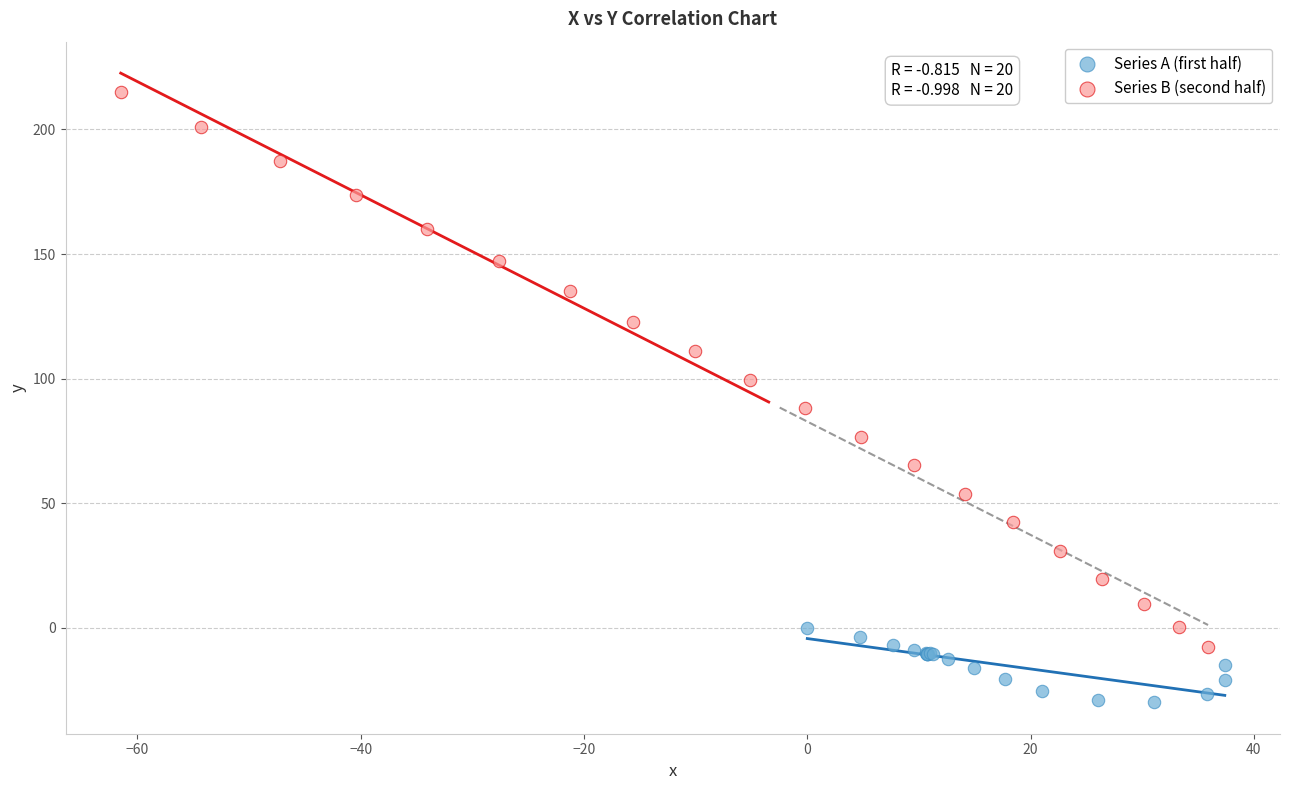

Which series reaches the maximum Y coordinate?

Series B (second half)